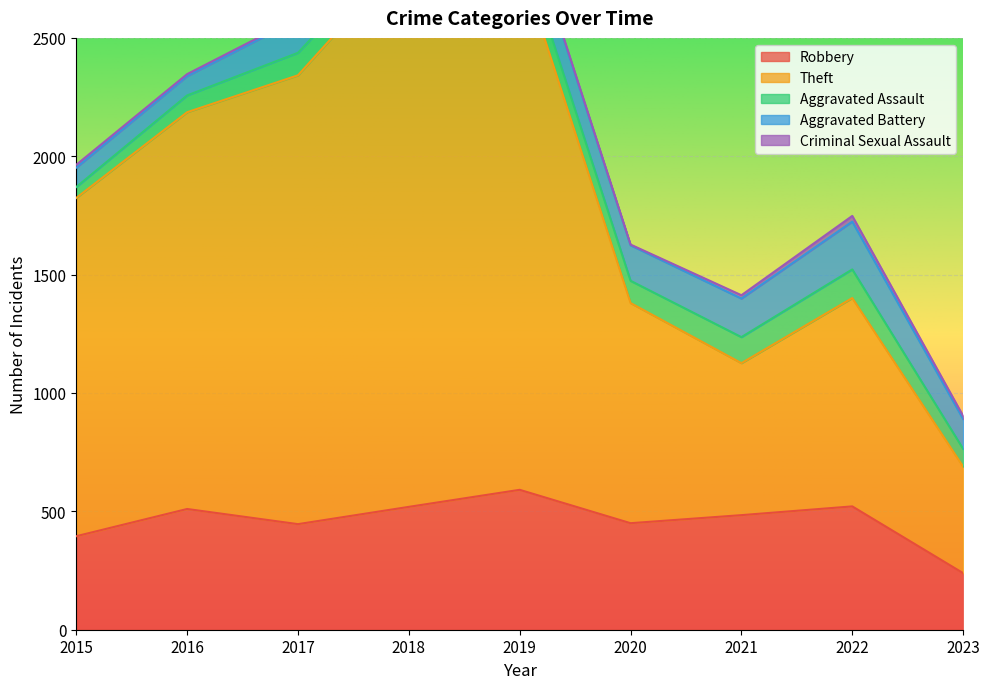

What is the value of the Theft point at the 7th from the left?

642